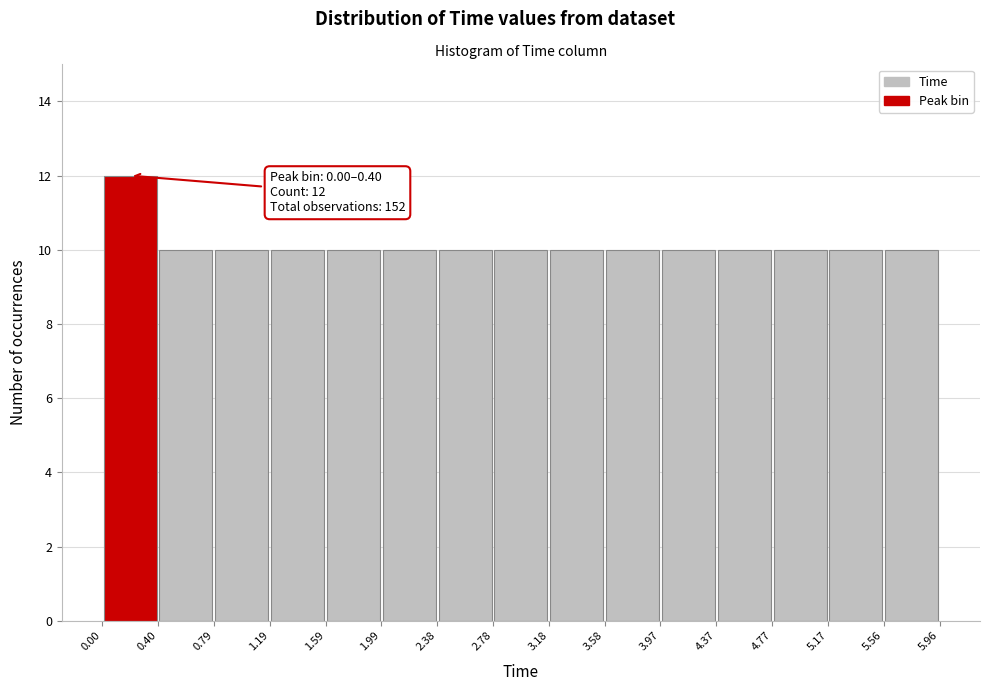

Which range on the x-axis has the tallest bar?

0.00 to 0.40